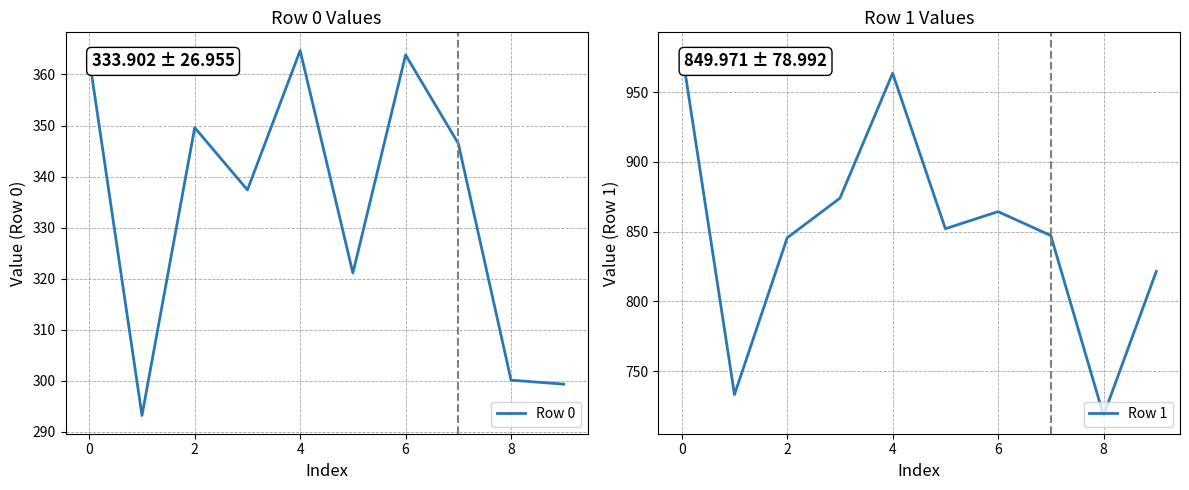

What is the difference between the maximum and minimum values in the Row 0 series?

71.4